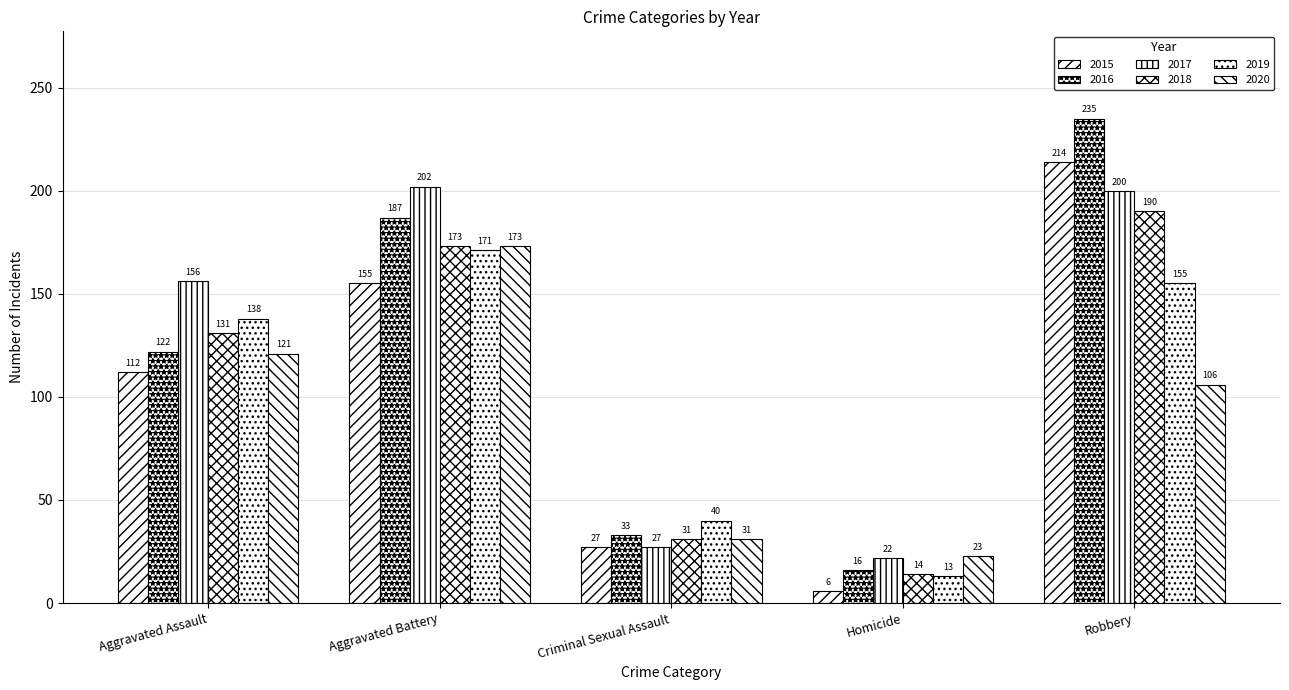

Is it true that 2019 equals 7 at Homicide?

False